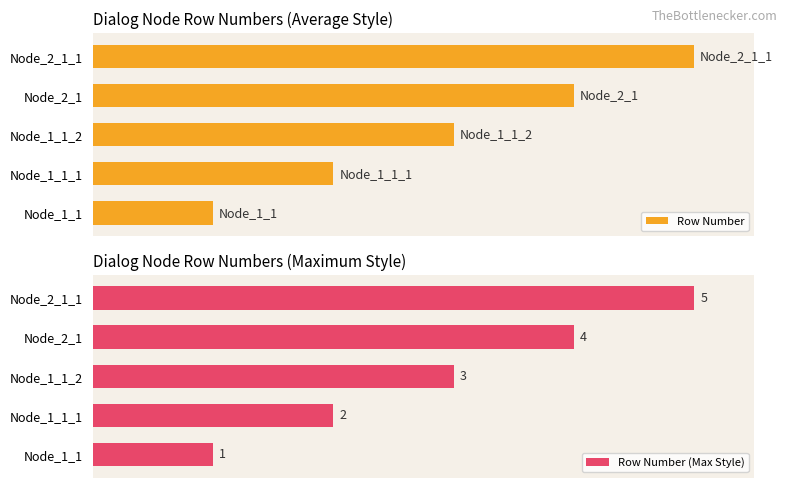

At which label is Row Number (Max Style) closest to 3?

Node_1_1_2